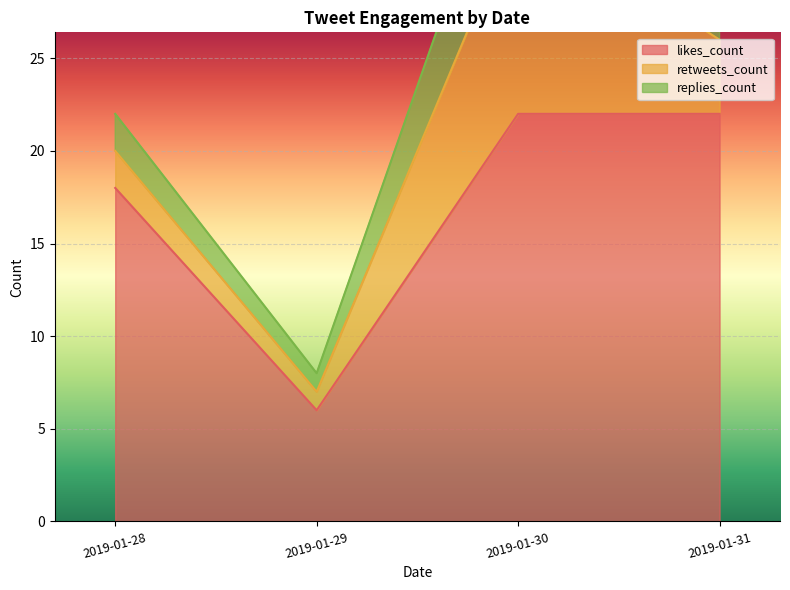

Which series ends up on top after the final intersection of retweets_count and replies_count?

replies_count